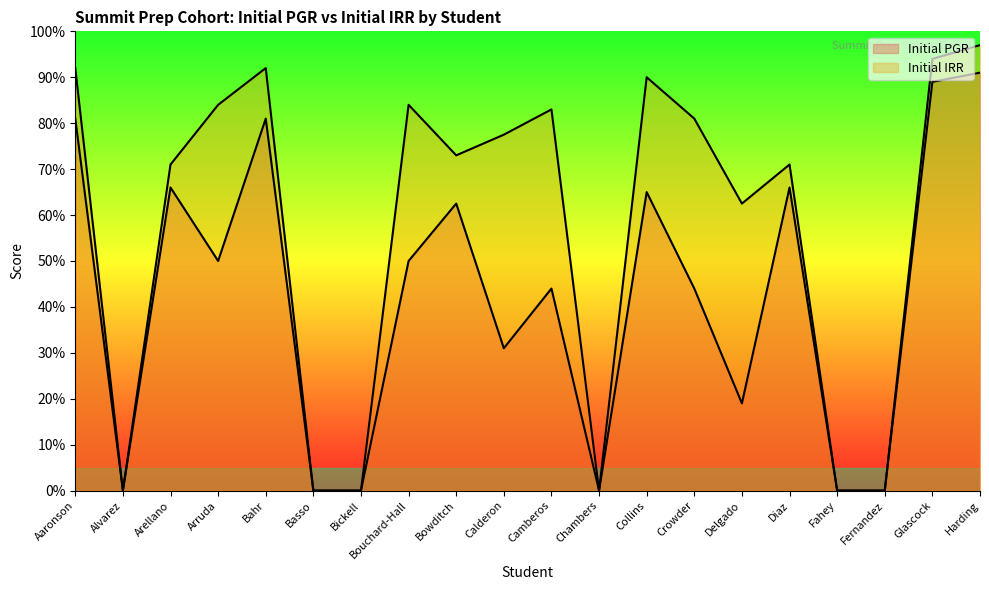

Rank the series by their average value, from lowest to highest.

Initial PGR, Initial IRR